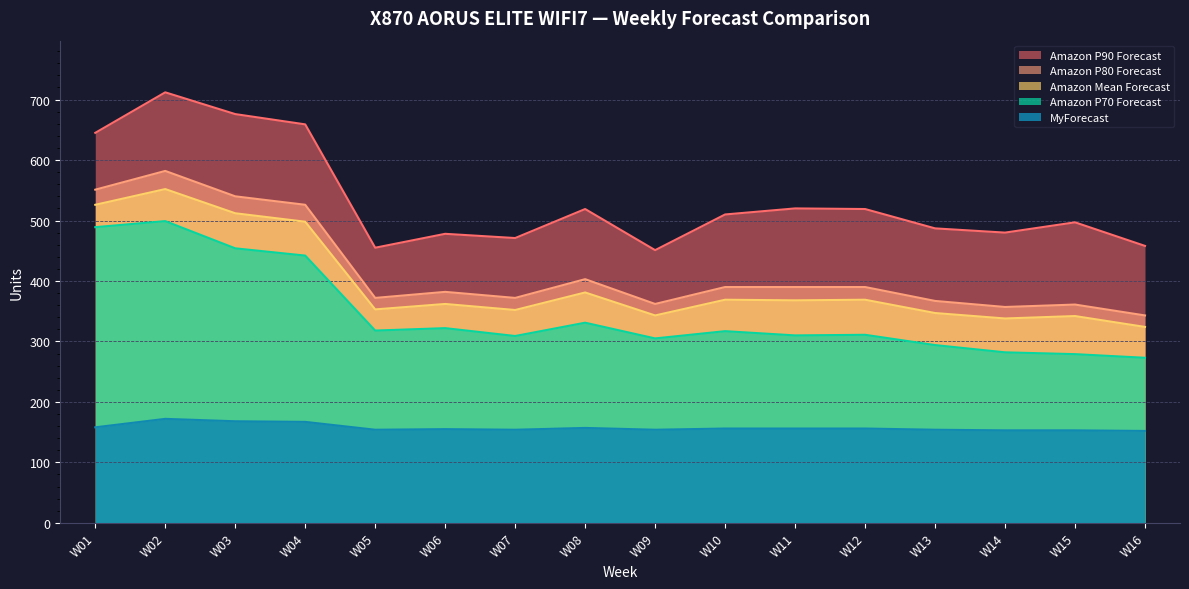

What is the difference between the second highest and minimum values in the Amazon Mean Forecast series?

202